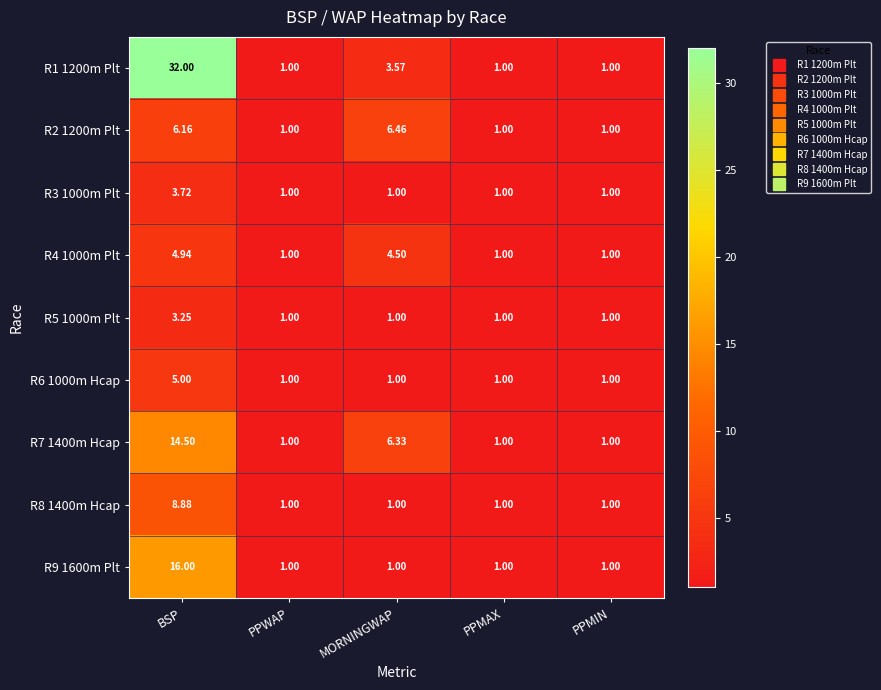

Which label corresponds to the largest value in the chart?

BSP